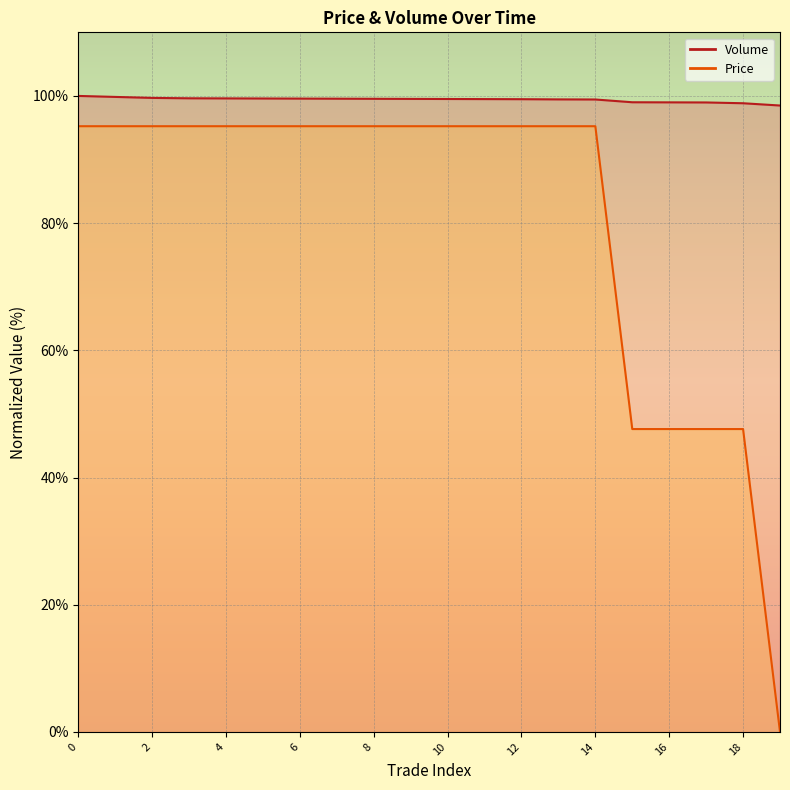

What is the difference between the maximum and second lowest values in the Volume series?

1.2